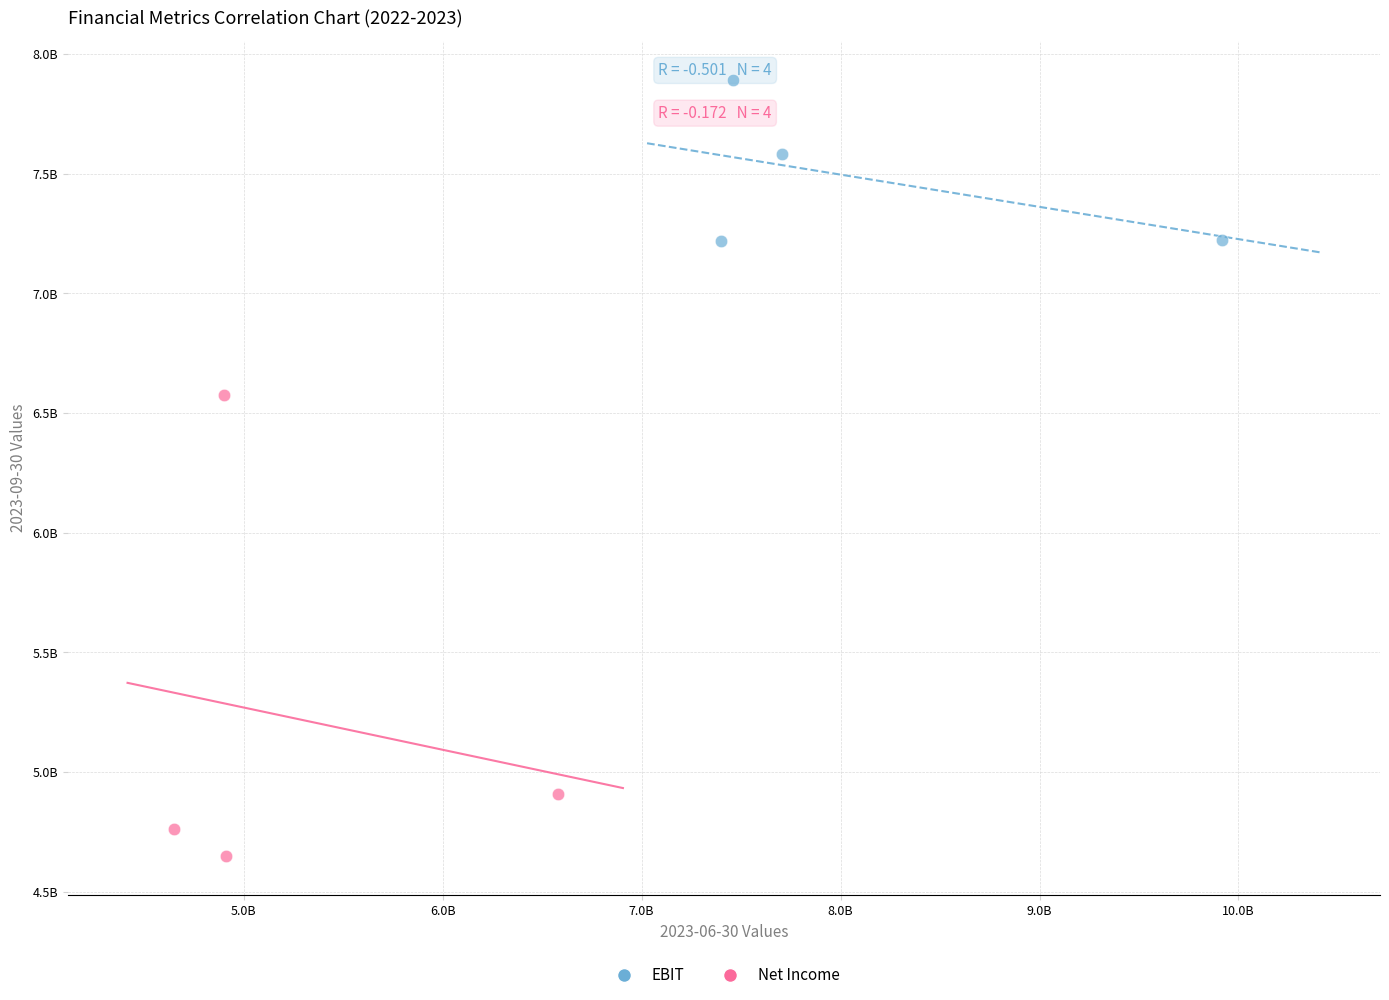

Which series has the largest Y range (max minus min)?

Net Income